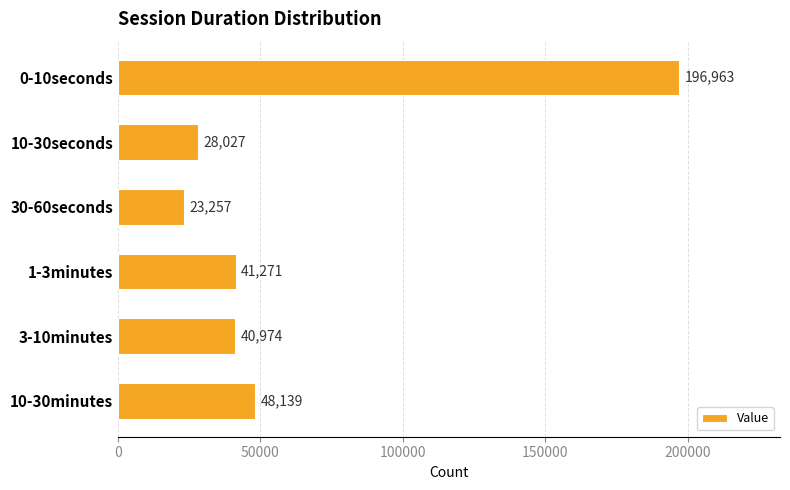

List the labels in order of value, largest first.

0-10seconds, 10-30minutes, 1-3minutes, 3-10minutes, 10-30seconds, 30-60seconds